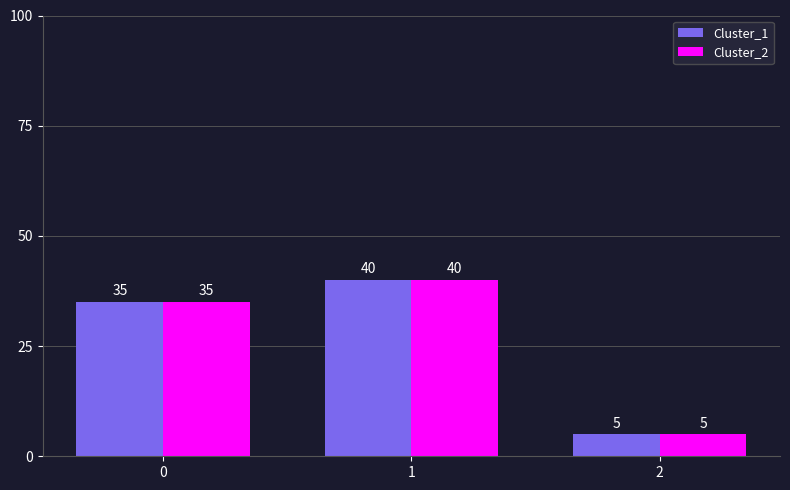

How many bars are there in each group?

2